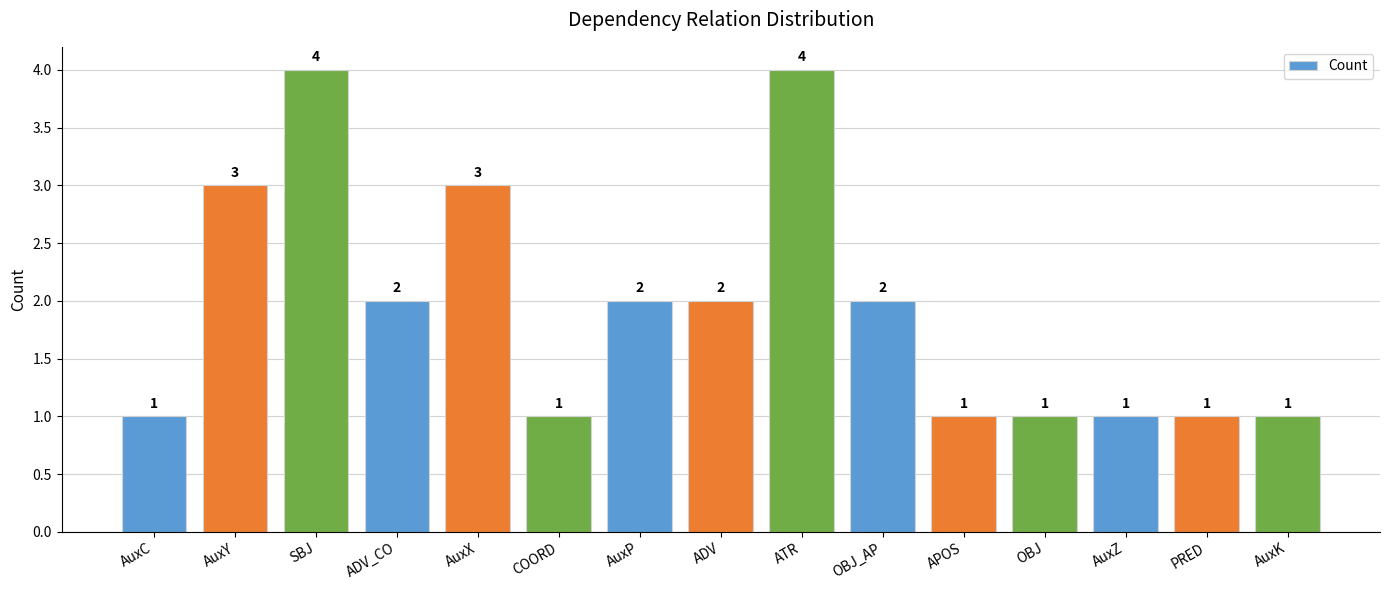

What is the difference between the second highest and second lowest values?

3